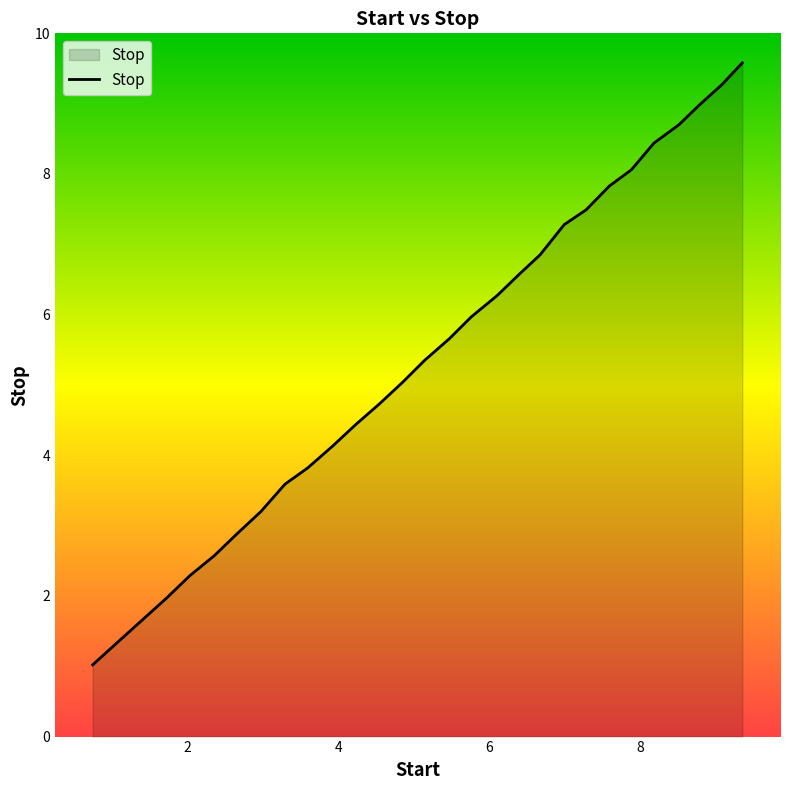

What is the smallest value displayed?

1.0